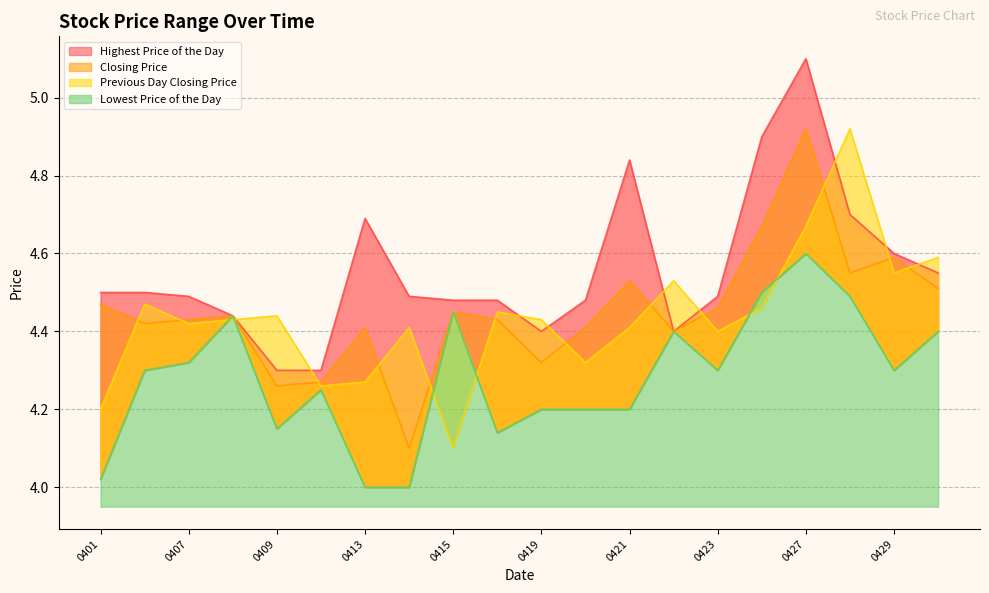

What is the value of the Closing Price point at the 17th from the left?

4.9